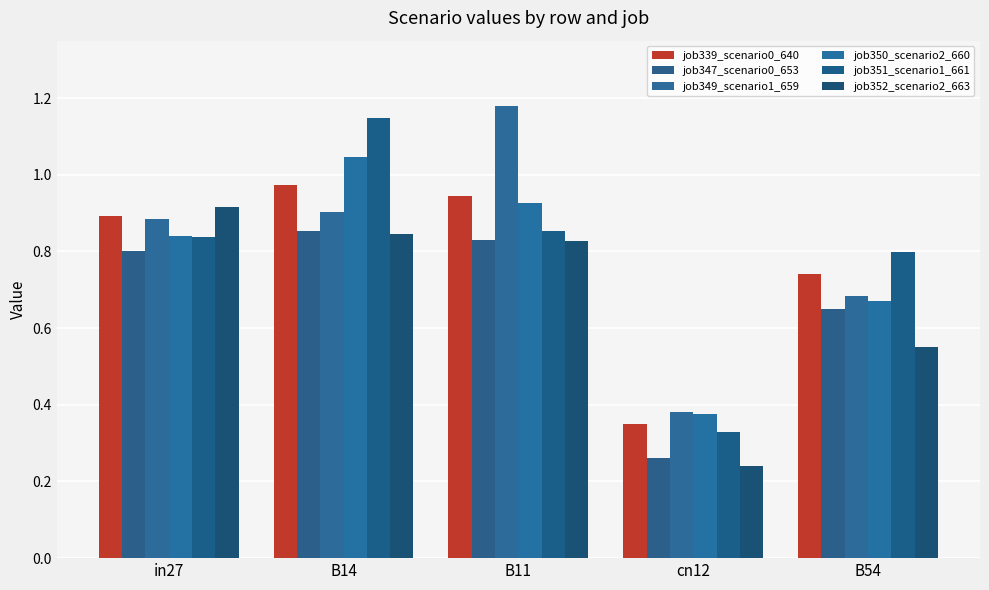

What is the label of the 4th bar from the right?

B14